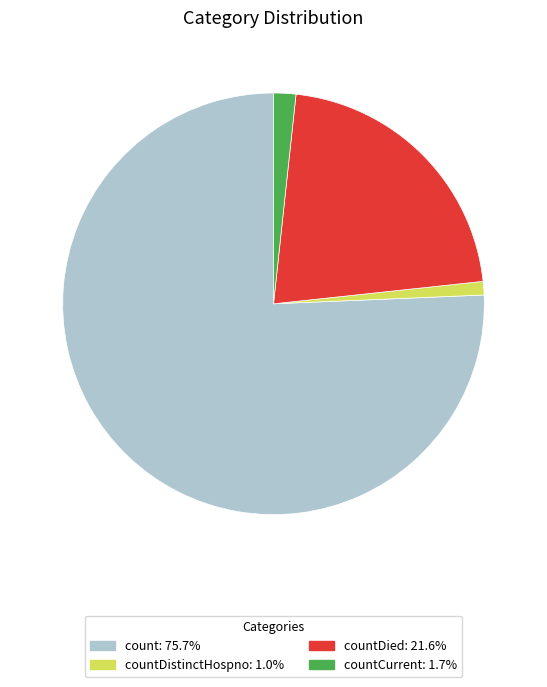

Does any single category account for the majority?

Yes